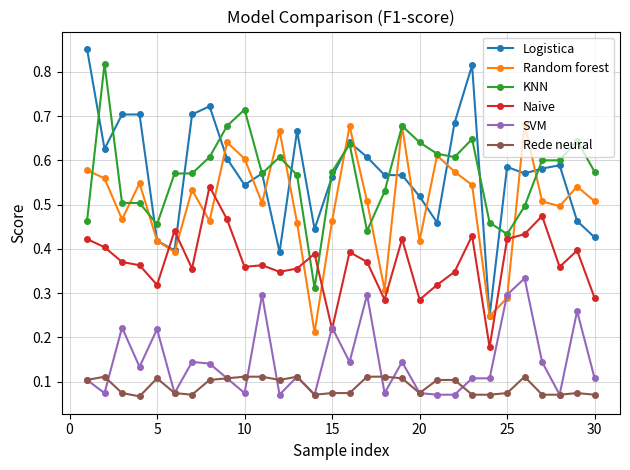

True or false: KNN has more than 2 points higher than both neighbors.

True